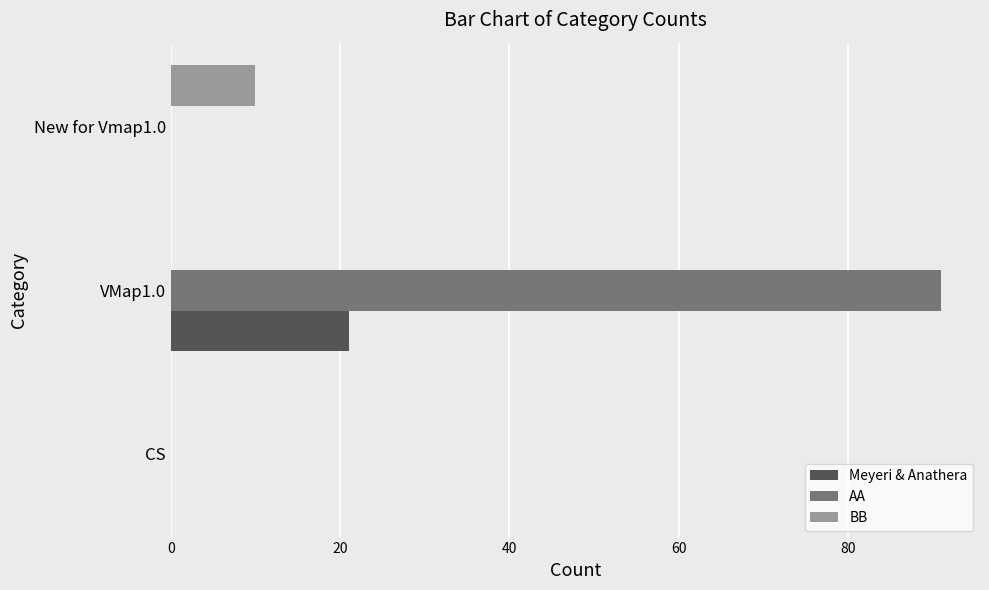

The value of BB at VMap1.0 is 5. True or false?

False